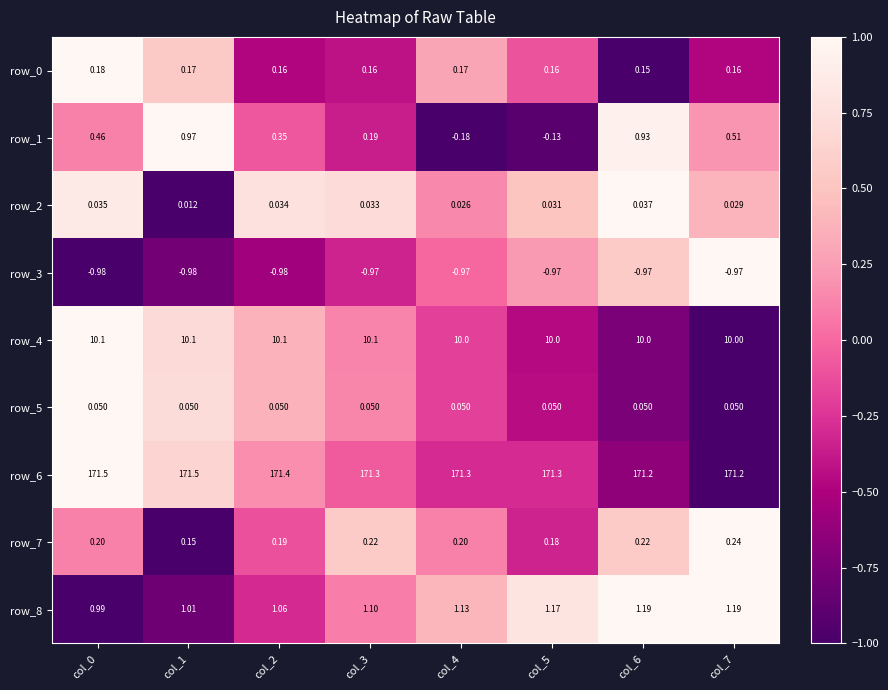

Read the row_1 value at col_6.

0.9